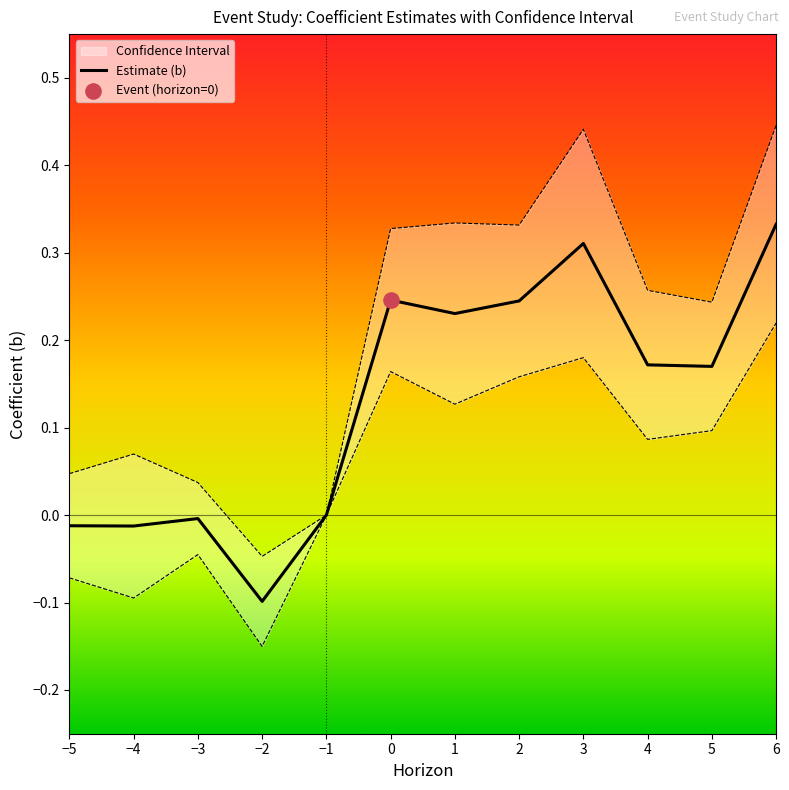

At which category is the sum across all series the highest?

6